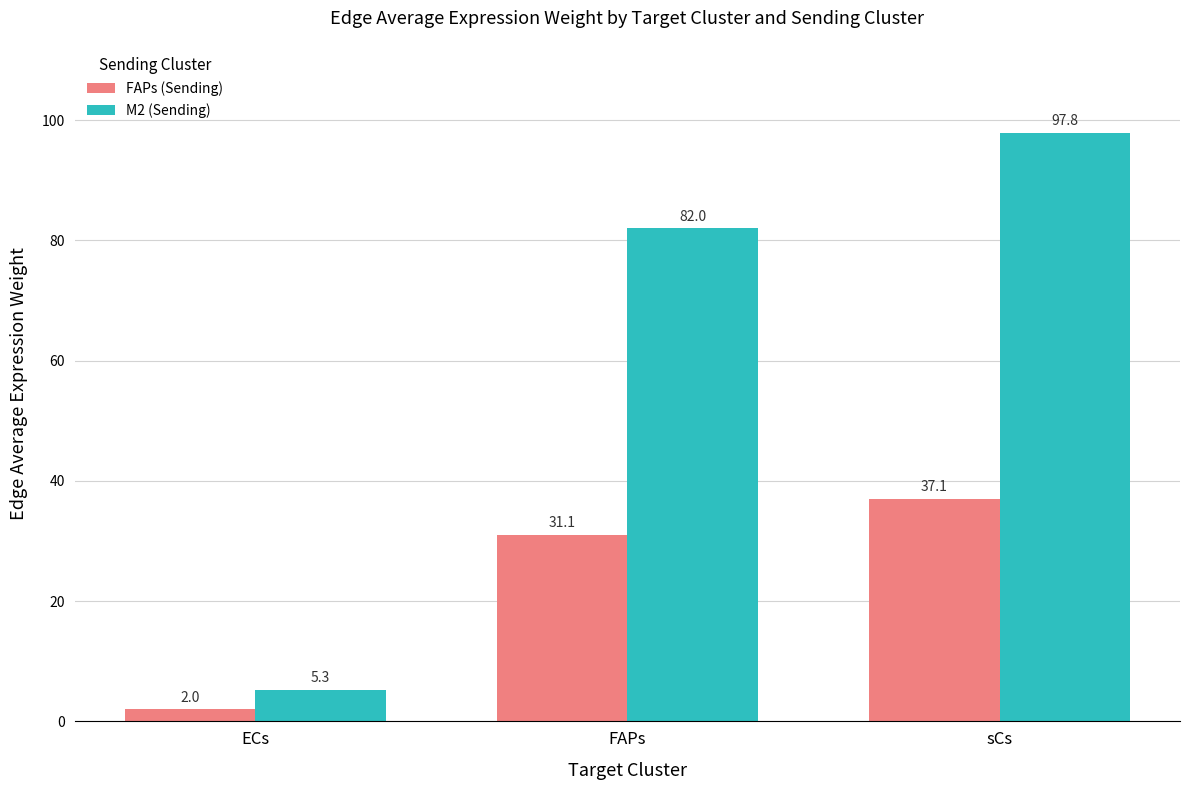

Which series has the widest spread of values?

M2 (Sending)